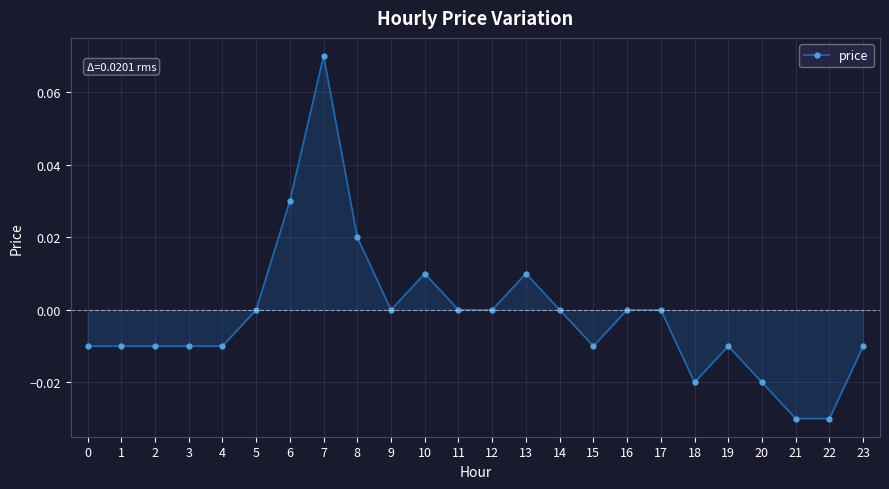

True or false: the data shows -0.0 at 2.

True